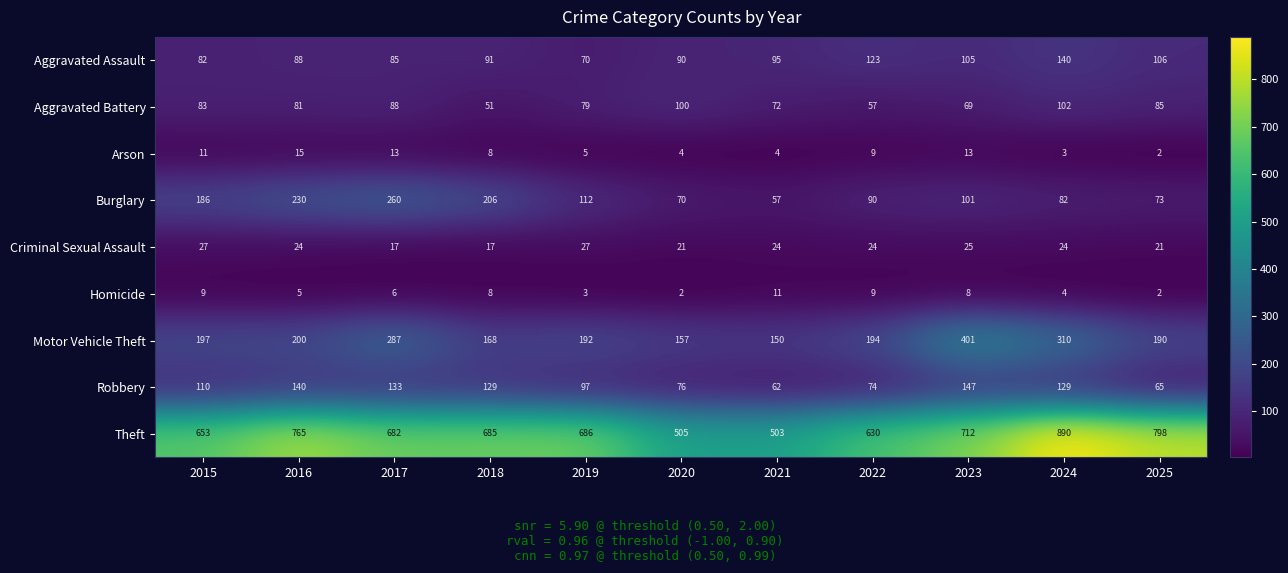

At which label does Burglary first exceed 101?

2015